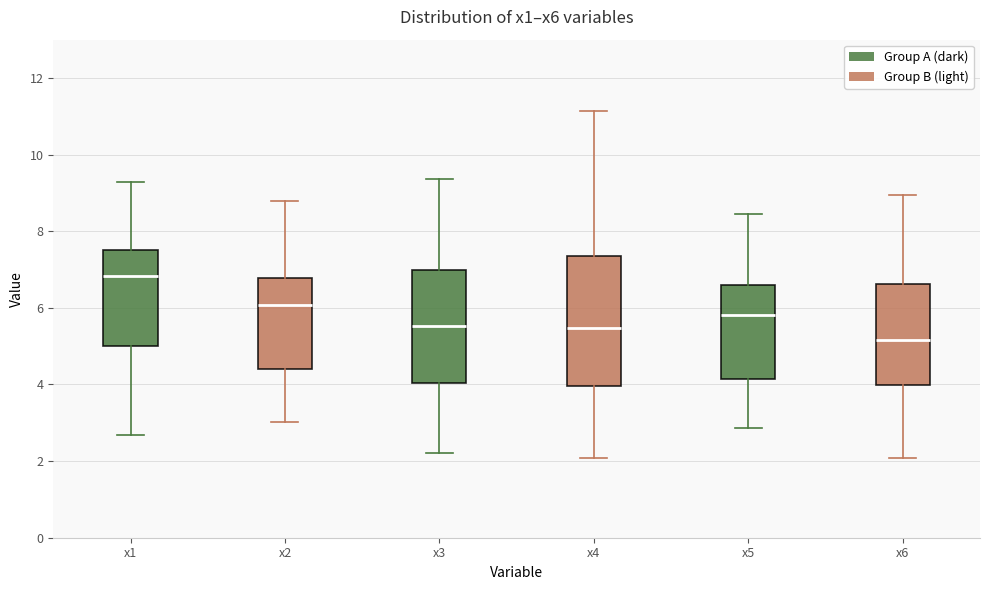

Reading left to right, read every box against the y-axis: the position of its median line, the range the box covers, and the ends of its whiskers. The values are not printed on the chart, so give them approximately, as read against the axis.

x1: median 6.8, box 5.0 to 7.6, whiskers 2.6 to 9.2
x2: median 6.0, box 4.4 to 6.8, whiskers 3.0 to 8.8
x3: median 5.6, box 4.0 to 7.0, whiskers 2.2 to 9.4
x4: median 5.4, box 4.0 to 7.4, whiskers 2.0 to 11.2
x5: median 5.8, box 4.2 to 6.6, whiskers 2.8 to 8.4
x6: median 5.2, box 4.0 to 6.6, whiskers 2.0 to 9.0